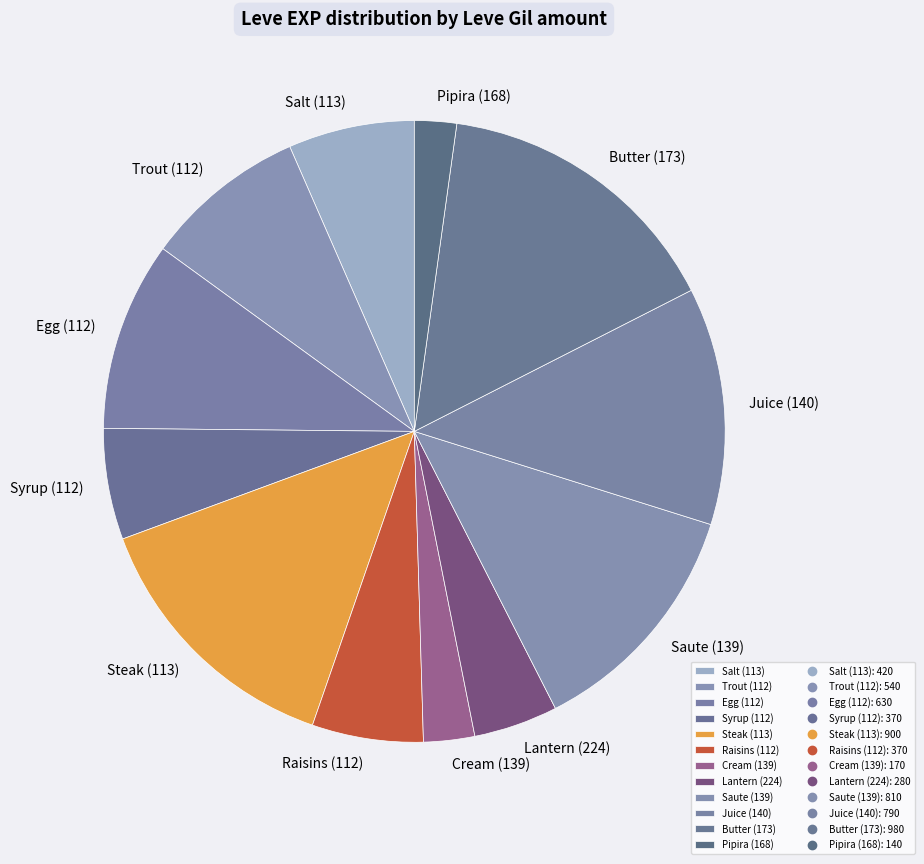

Is Lantern (224) the majority of the pie?

No